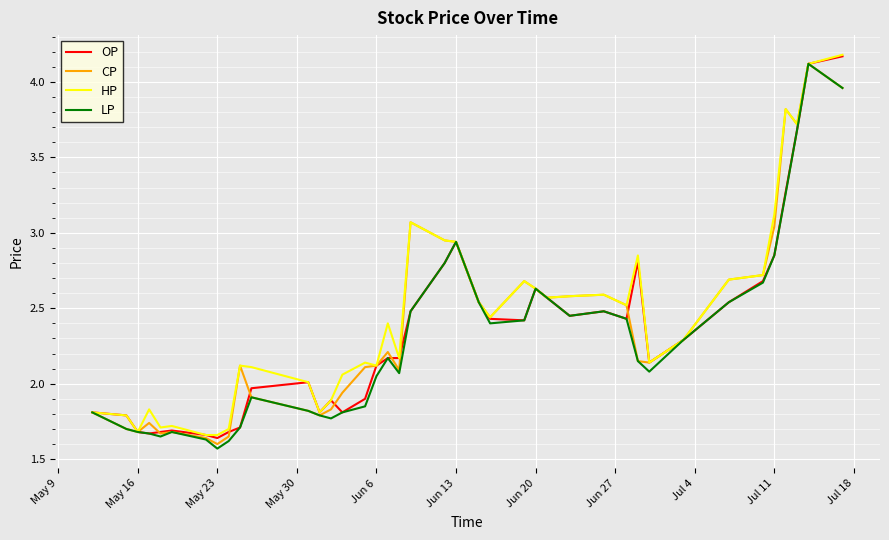

Which series has the widest spread of values?

LP